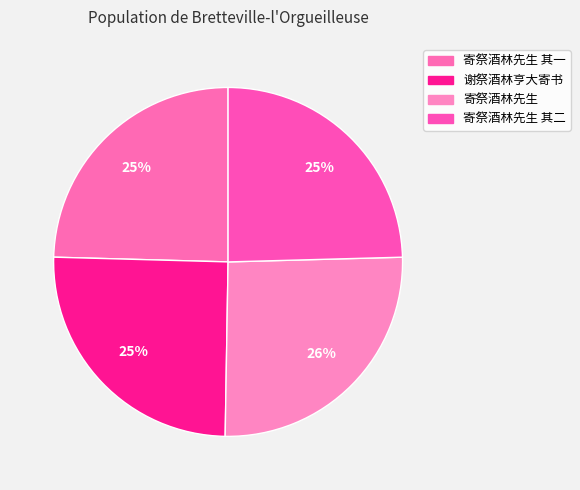

How many segments does this pie chart have?

4